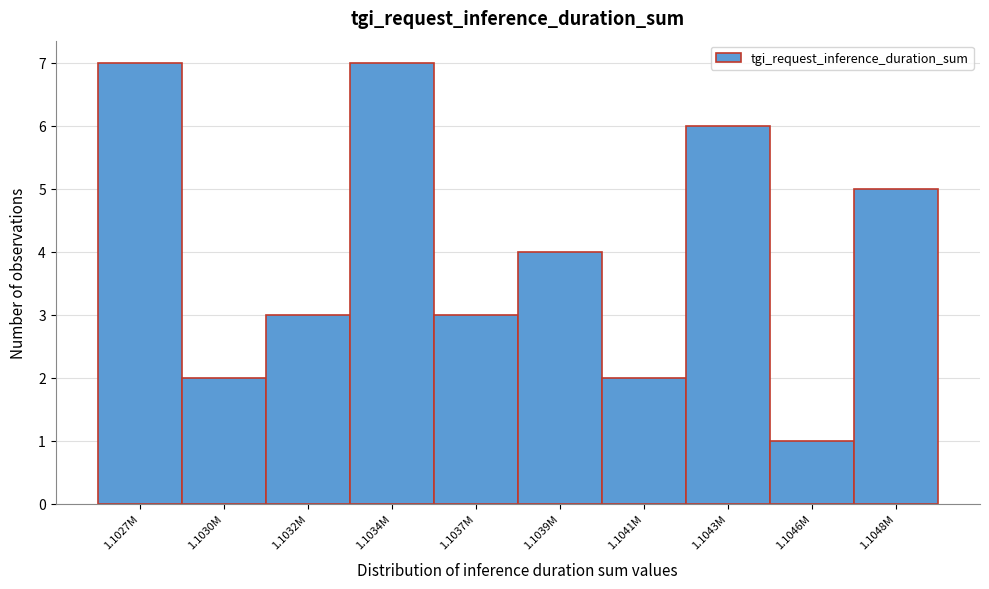

Reading right to left, extract all data points from this chart.

1.1048M=5	1.1046M=1	1.1043M=6	1.1041M=2	1.1039M=4	1.1037M=3	1.1034M=7	1.1032M=3	1.1030M=2	1.1027M=7